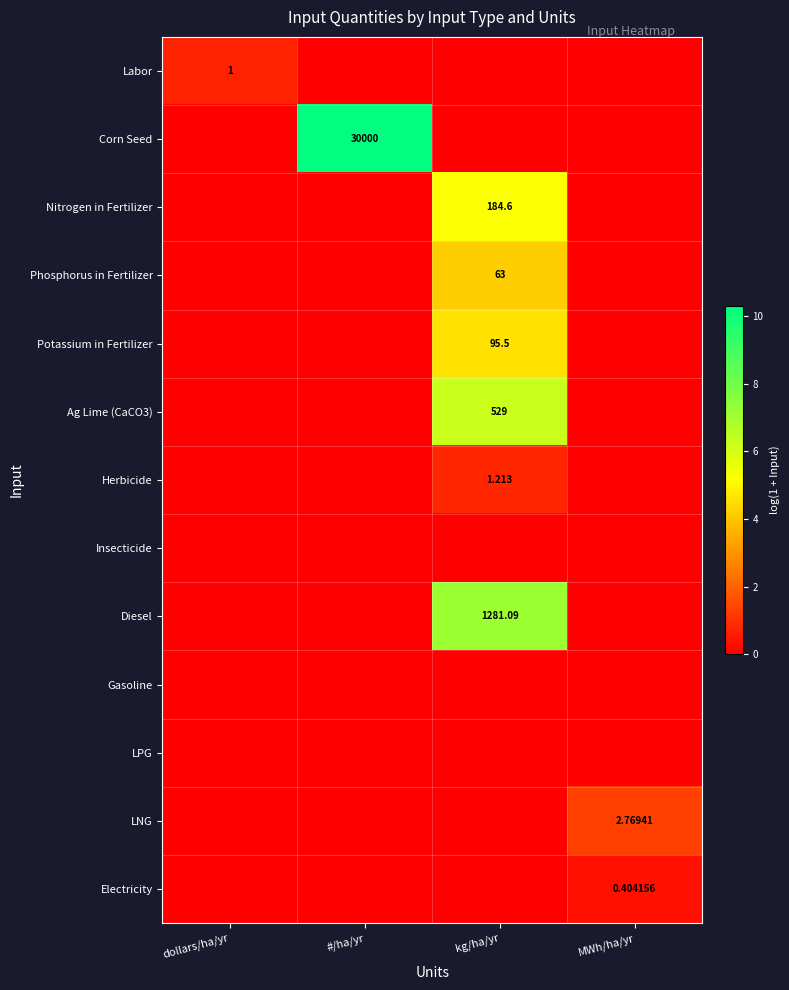

What is the spread (max minus min) of values at dollars/ha/yr?

0.7